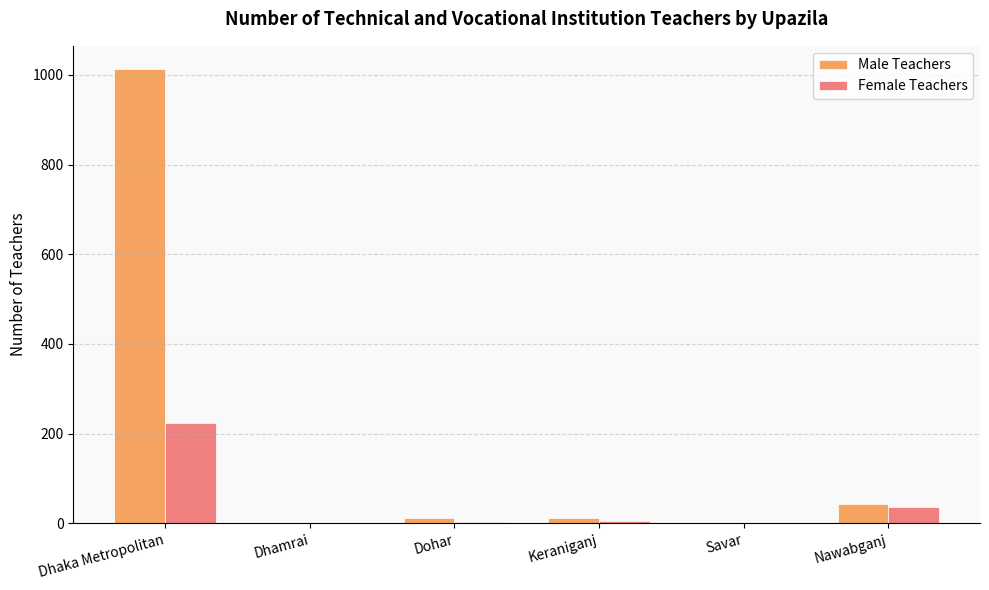

What is the greatest value displayed?

1014